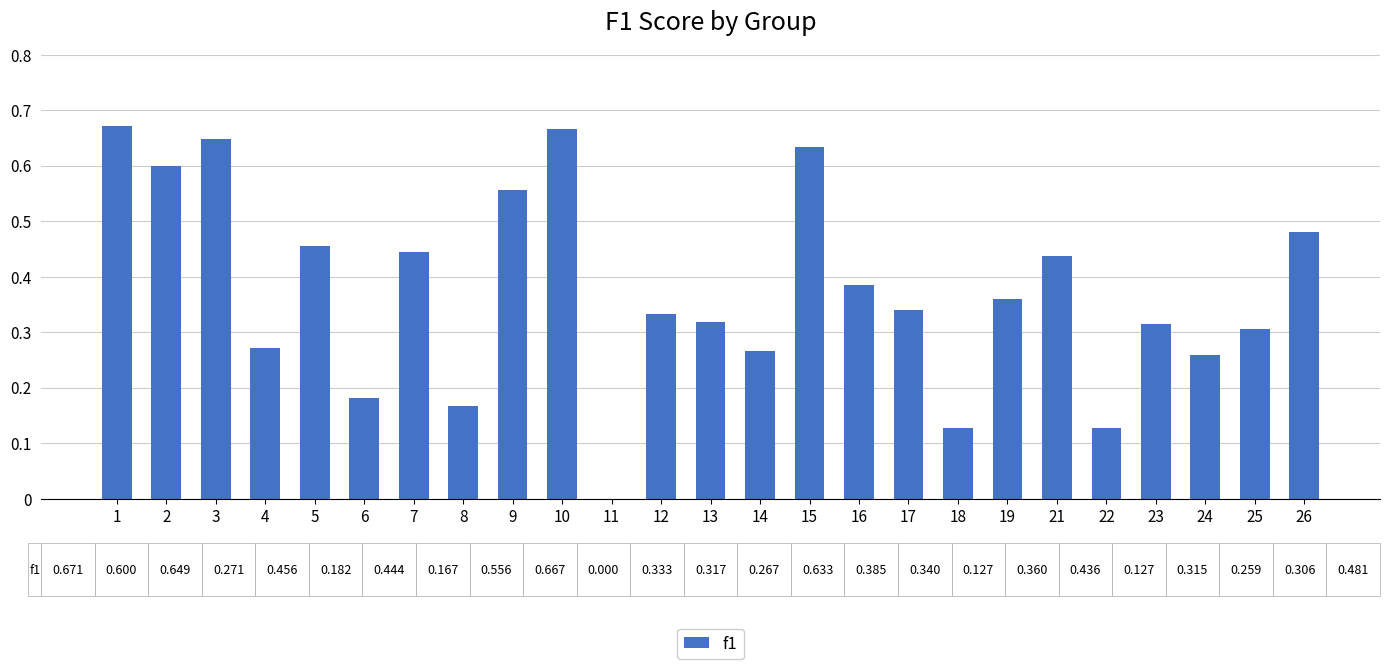

What is the change in value from 16 to 22?

-0.3